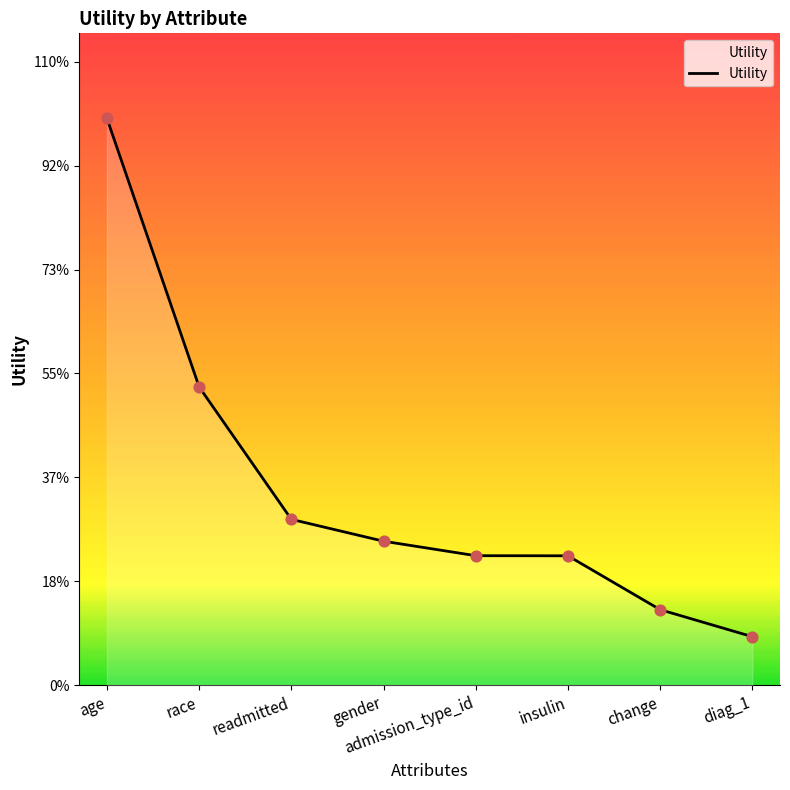

Between age and diag_1, which is larger?

age